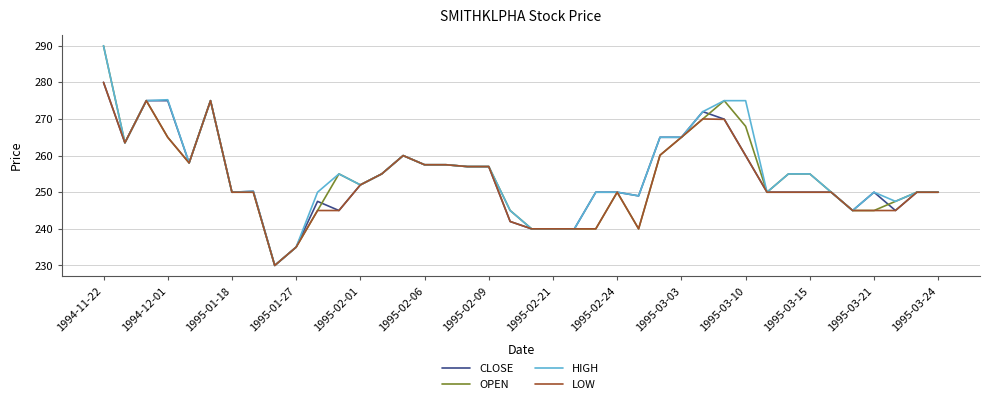

What is the maximum value for HIGH?

290.0